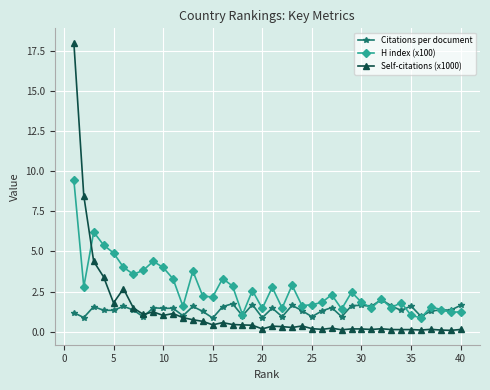

What is the value of the Citations per document point at the 33rd from the left?

1.6